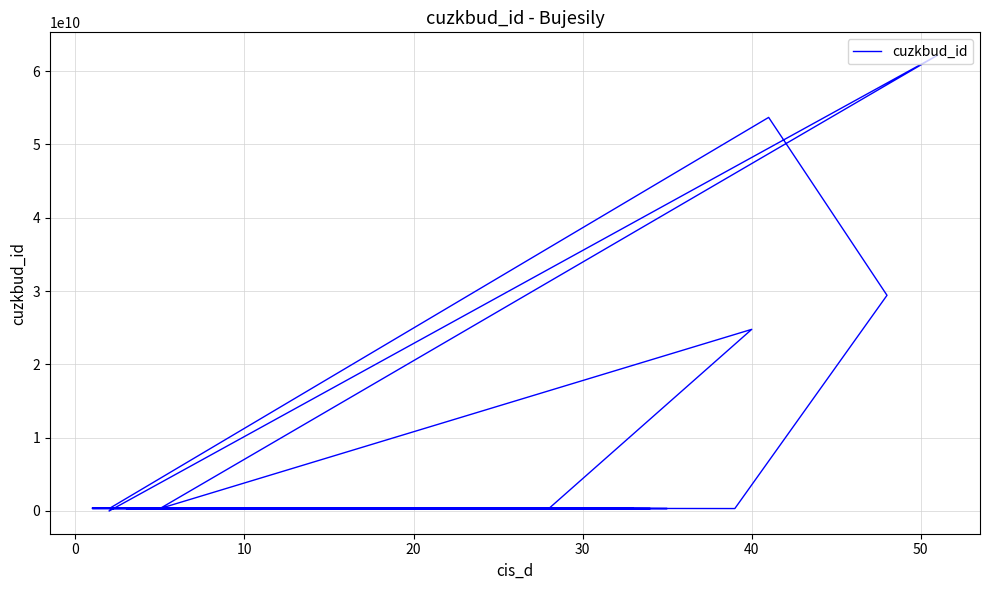

At which category does the data reach its first local valley?

10